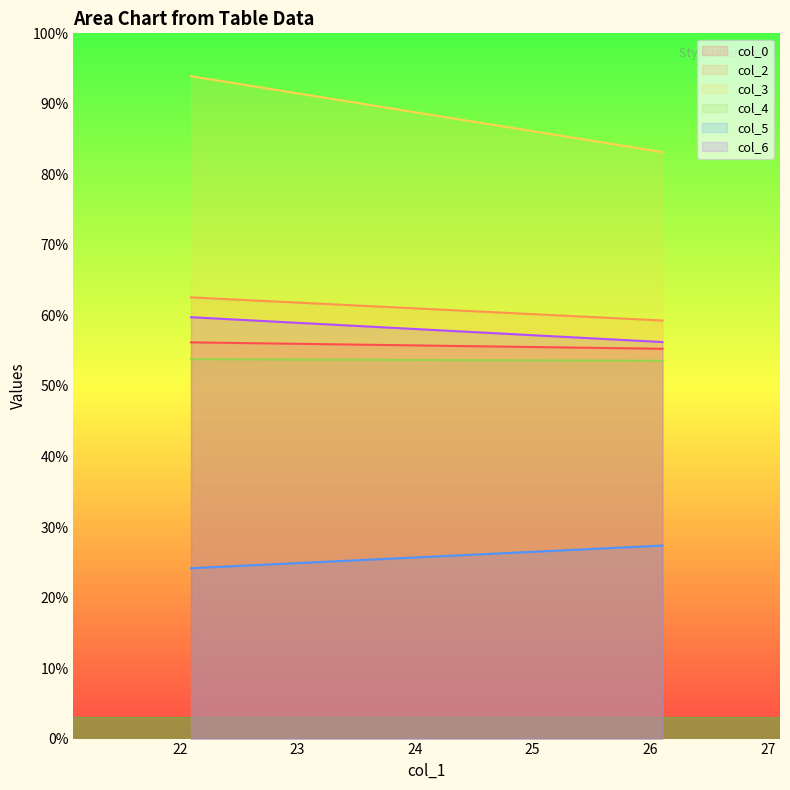

How many values in the col_3 series are below 93?

1